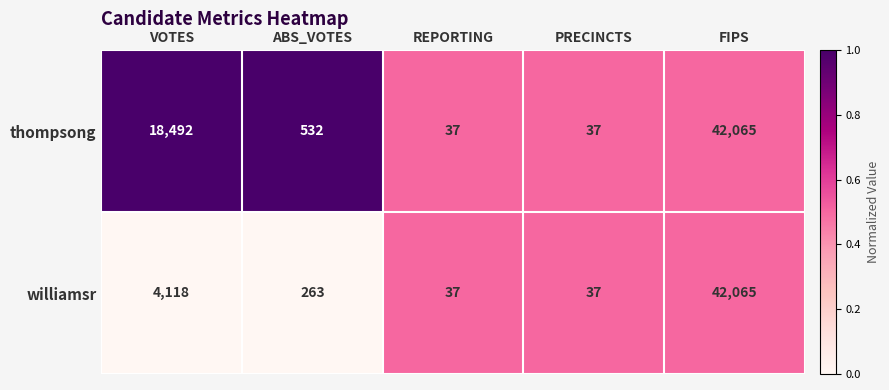

Where is williamsr nearest to the value 21051?

VOTES